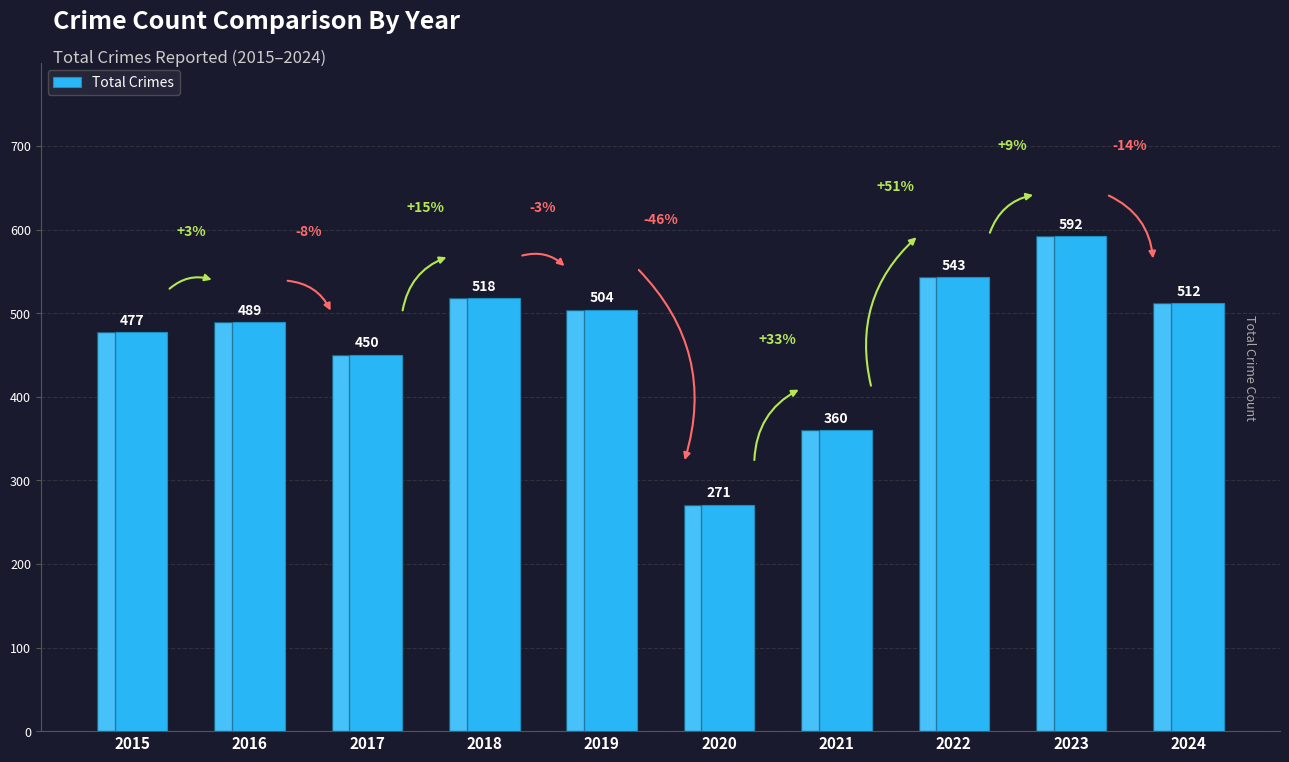

Reading left to right, transcribe all the data shown in this chart.

477	489	450	518	504	271	360	543	592	512